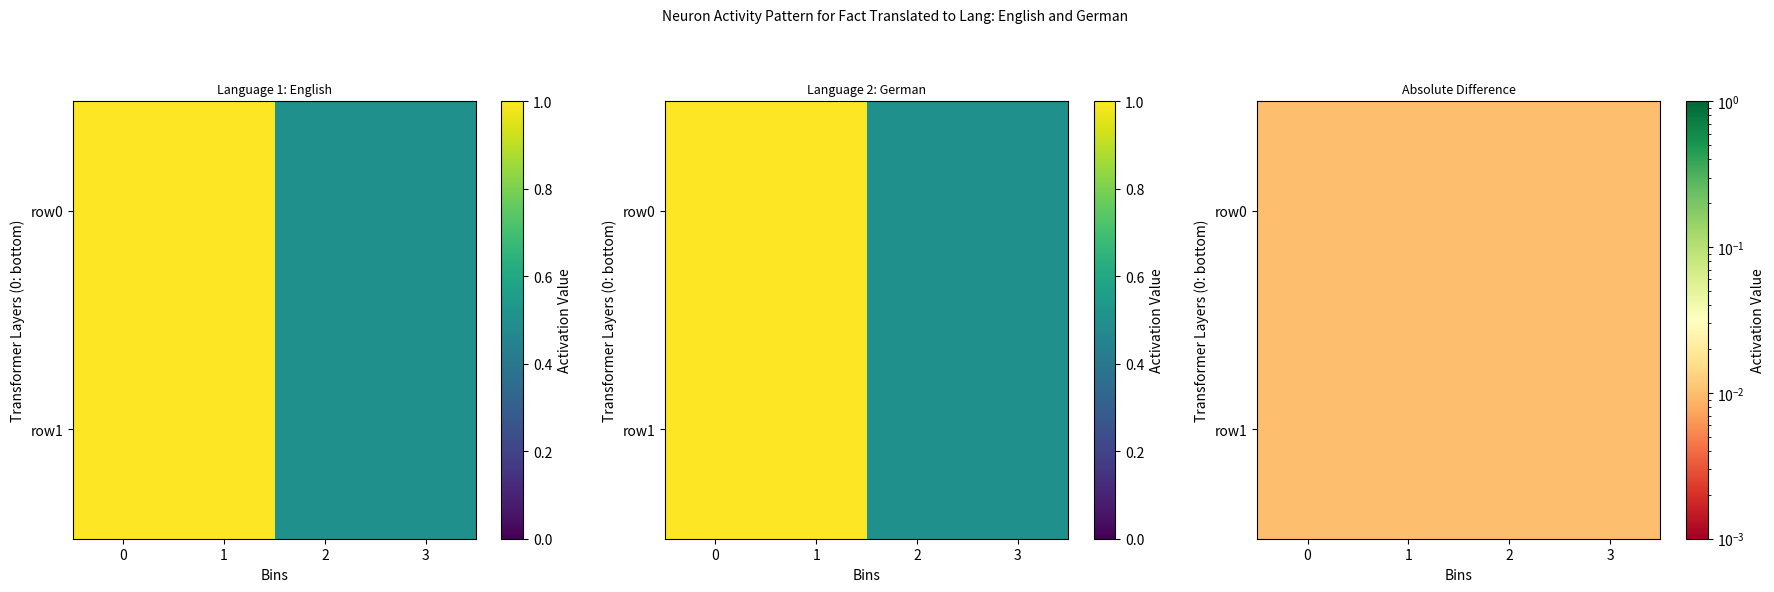

The value of row0 at 3 is 0.5. True or false?

True